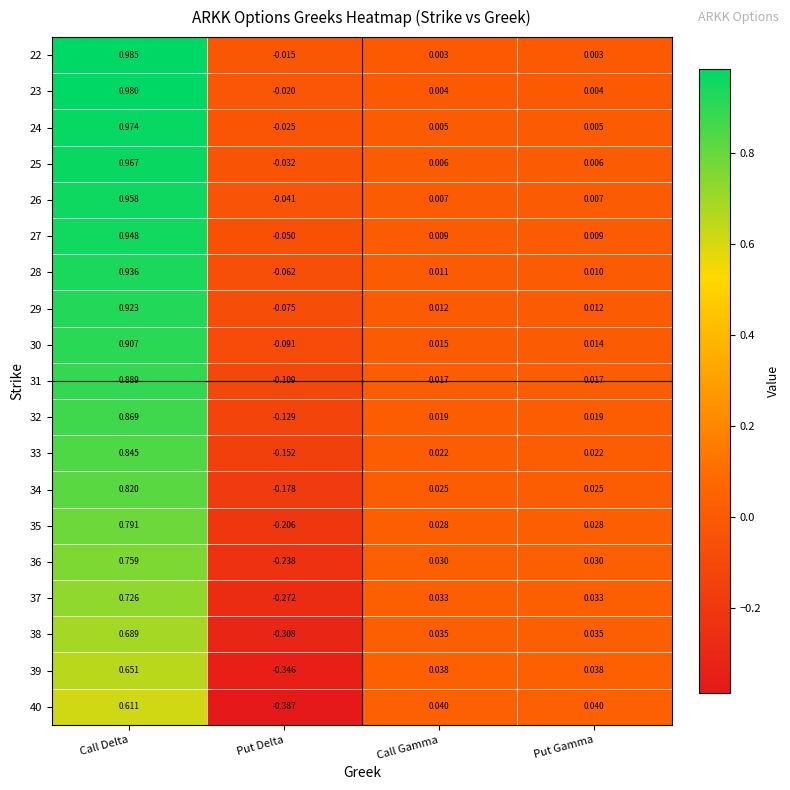

At which category does the chart reach its peak across all series?

Call Delta